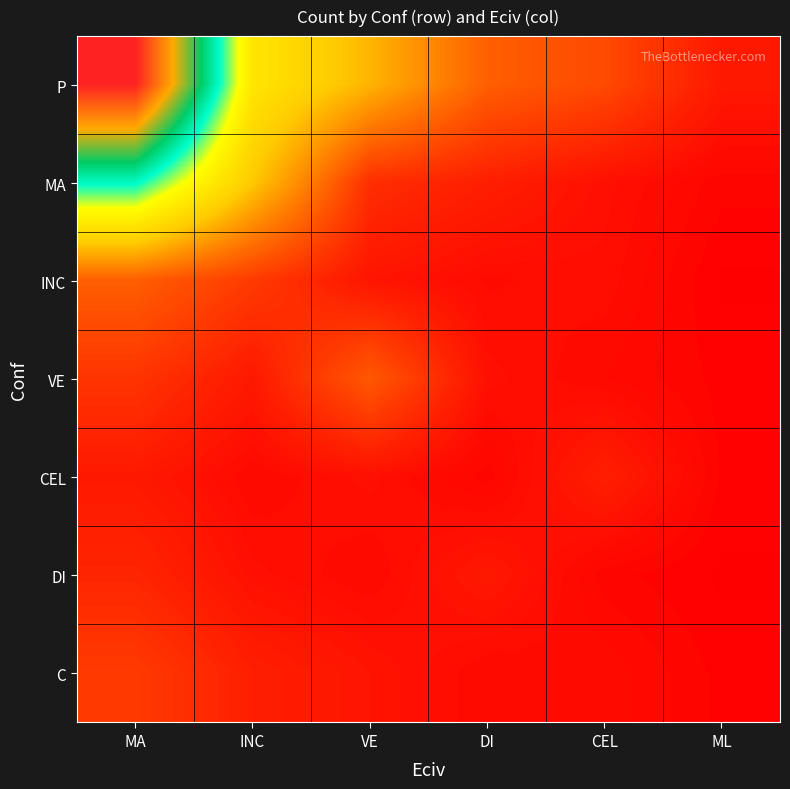

Between MA and ML, which is larger?

MA